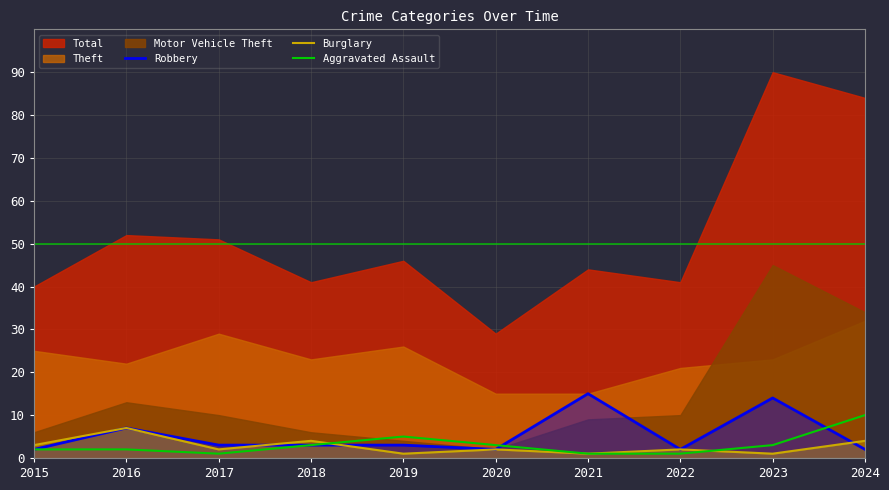

True or false: Burglary has a value of 2 at 2017.

True